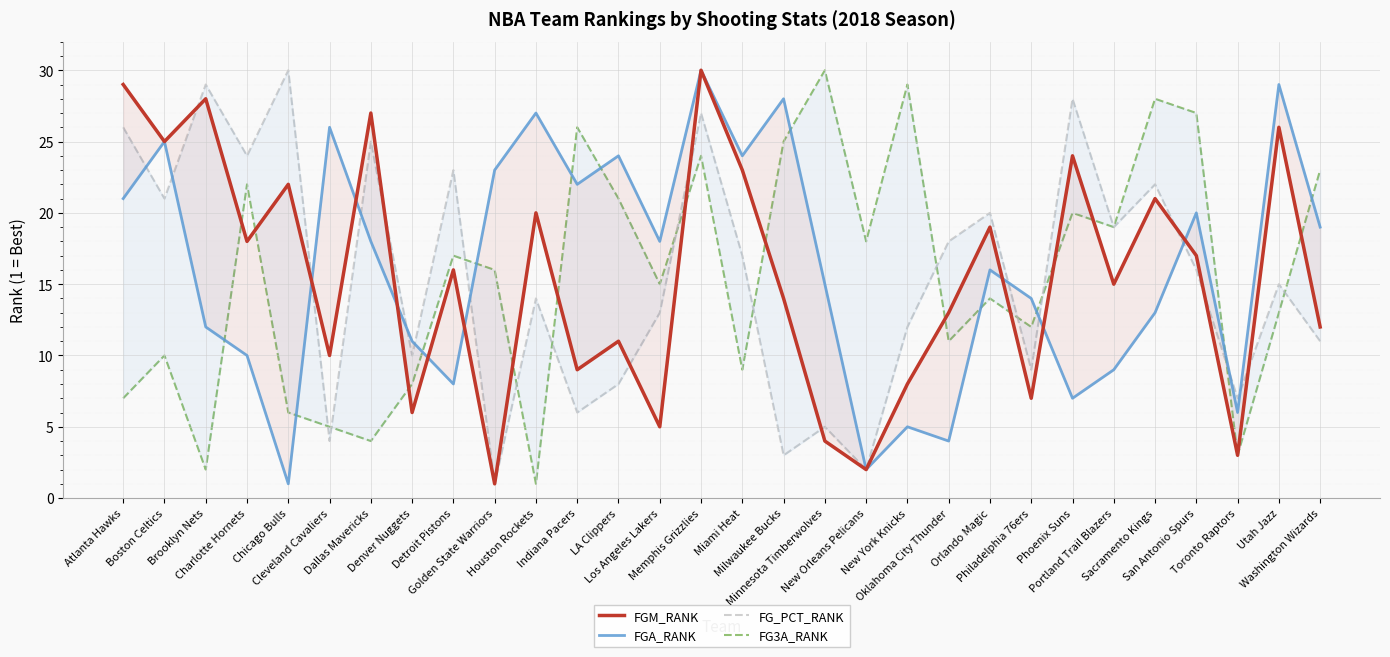

Rank the series by their maximum value, from lowest to highest.

FGM_RANK, FGA_RANK, FG_PCT_RANK, FG3A_RANK